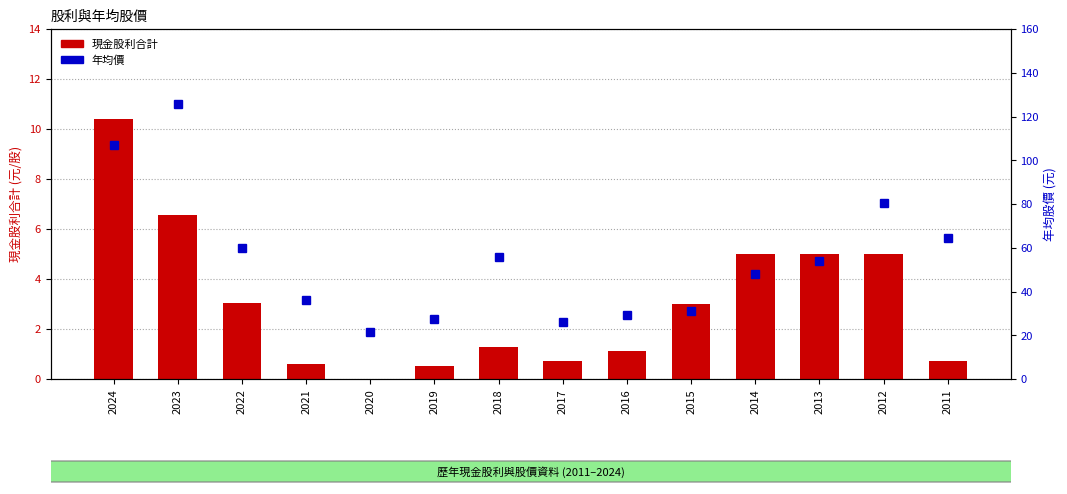

At how many categories does at least one series exceed 60?

5